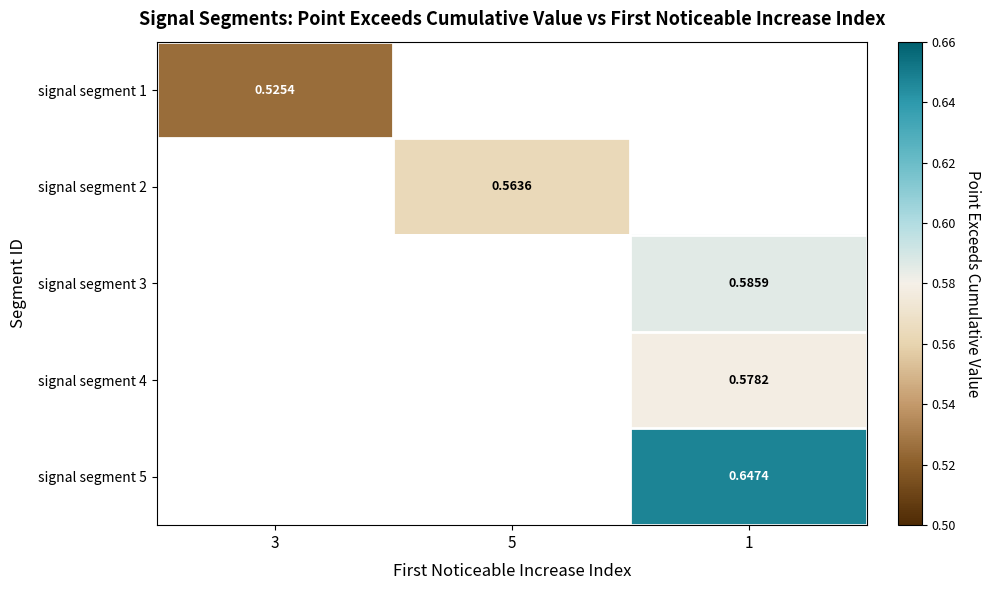

Which has a higher value, 5 or 1?

1